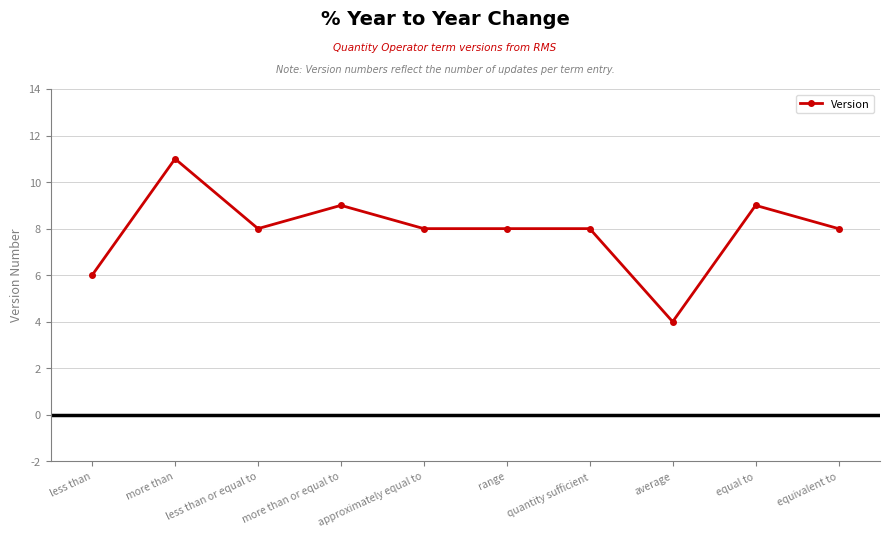

True or false: the data shows 9 at less than.

False